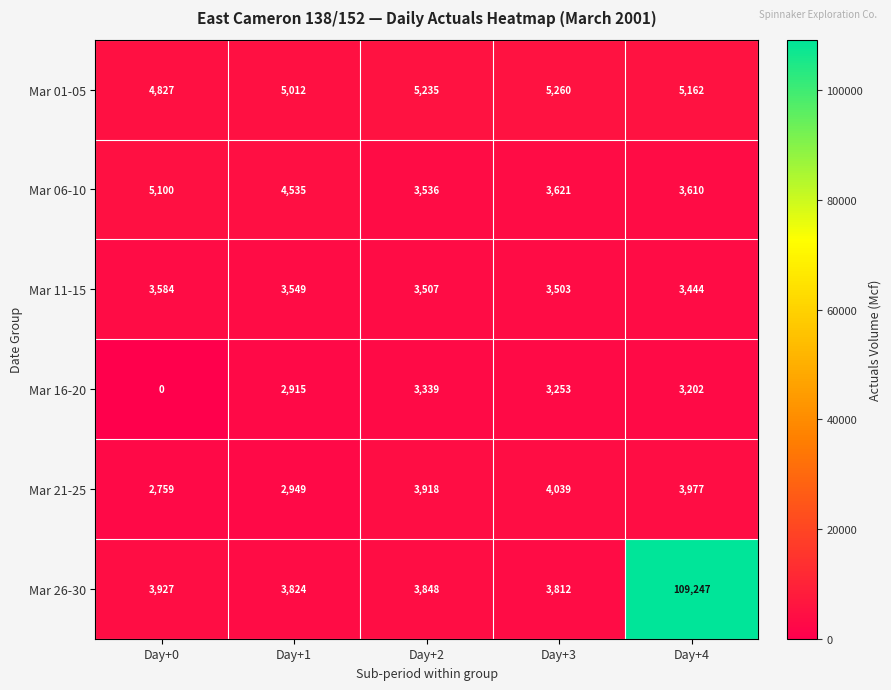

What is the average value of the Mar 16-20 series?

2542